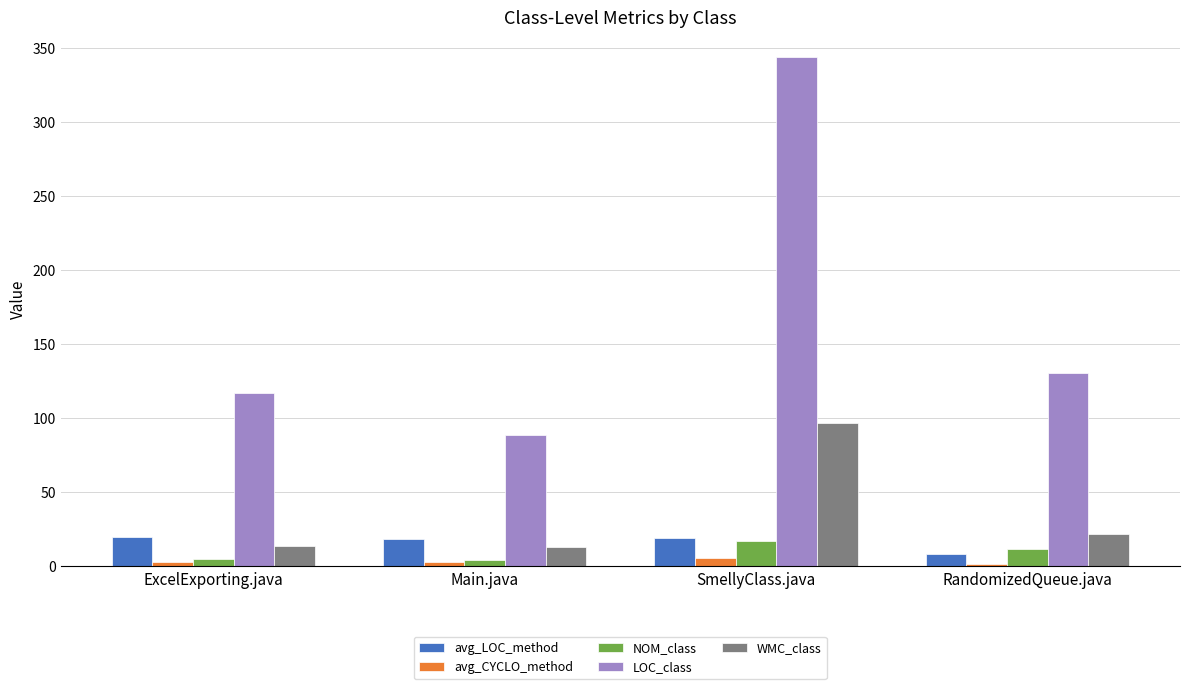

Is it true that LOC_class equals 131.6 at Main.java?

False